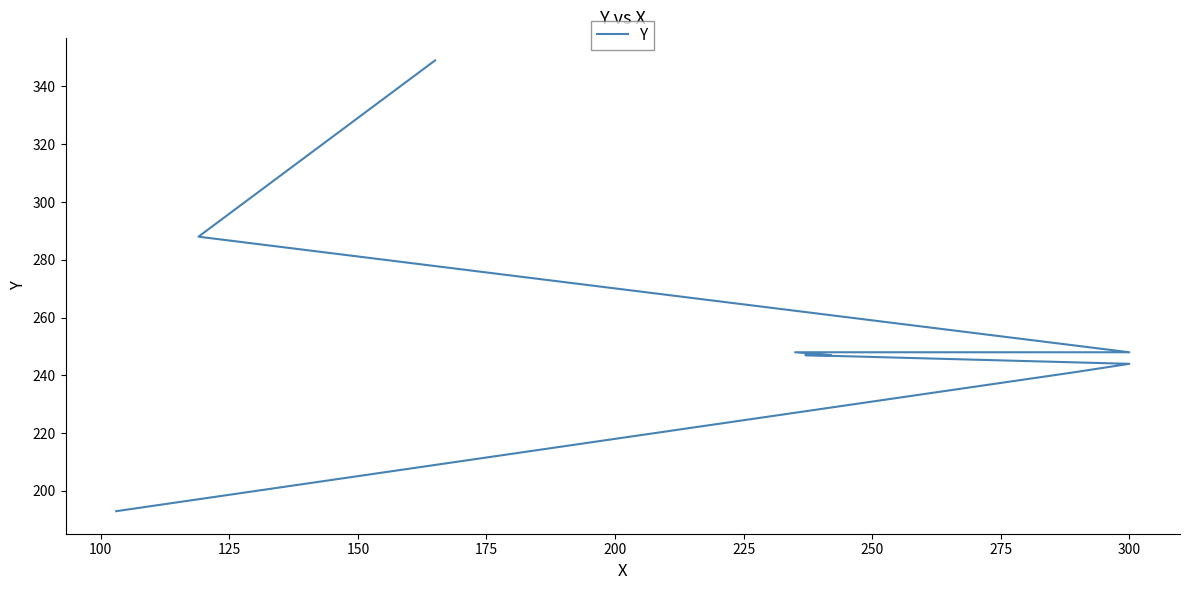

How many categories are shown in the chart?

9